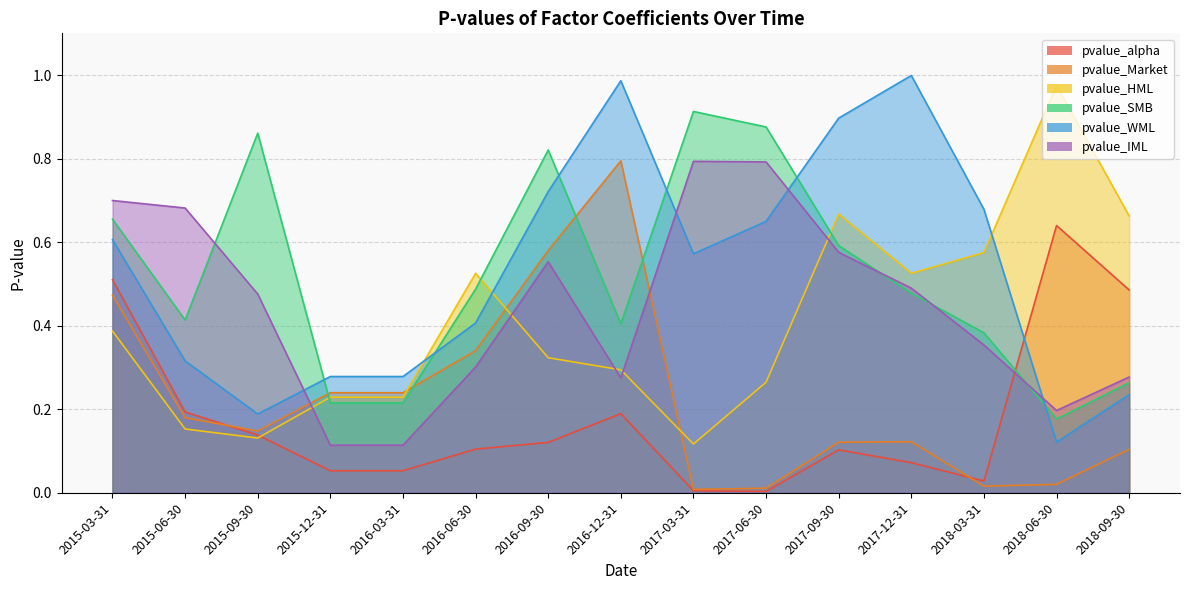

Which series changed the most between 2015-06-30 and 2016-03-31?

pvalue_IML